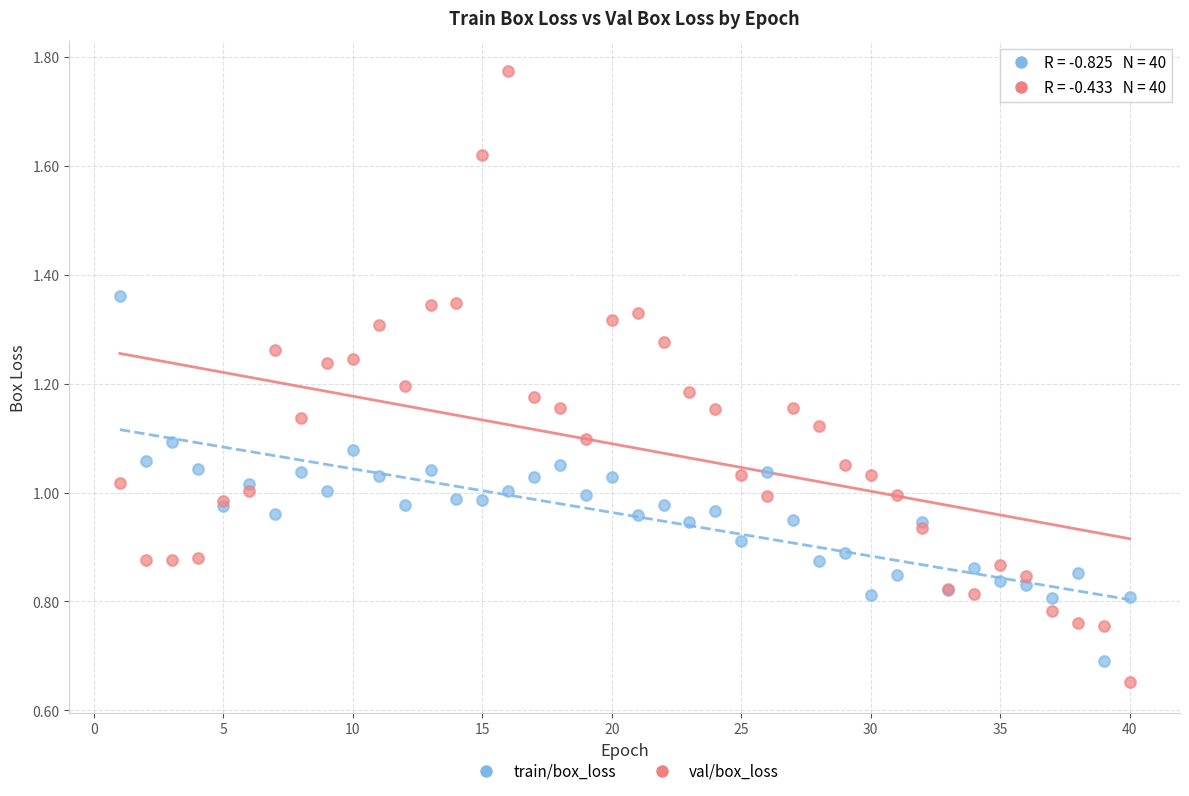

Which series reaches the minimum Y coordinate?

val/box_loss